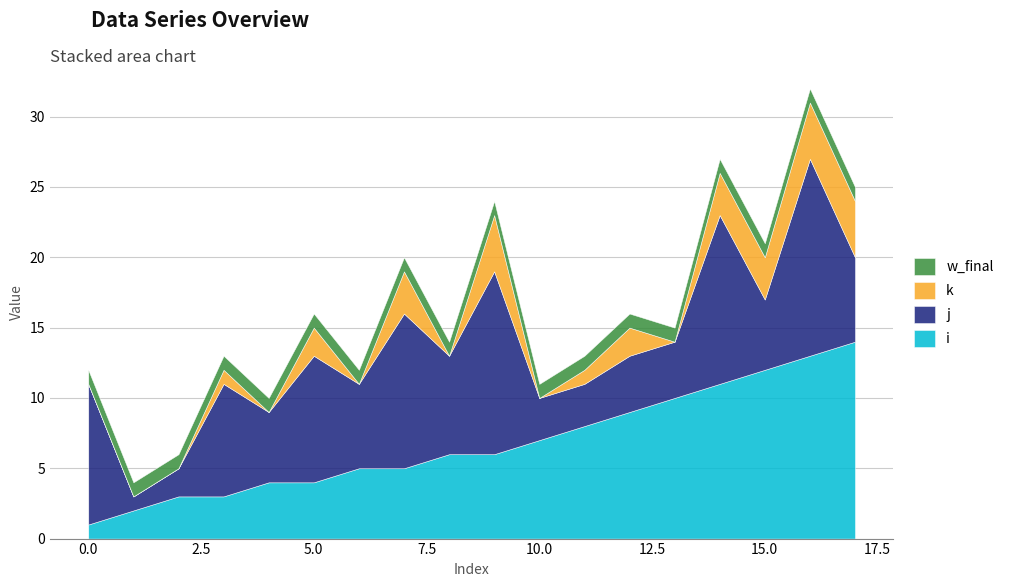

Reading left to right, transcribe all the data shown in this chart.

i: 1	2	3	3	4	4	5	5	6	6	7	8	9	10	11	12	13	14
j: 10	1	2	8	5	9	6	11	7	13	3	3	4	4	12	5	14	6
k: 0	0	0	1	0	2	0	3	0	4	0	1	2	0	3	3	4	4
w_final: 1	1	1	1	1	1	1	1	1	1	1	1	1	1	1	1	1	1